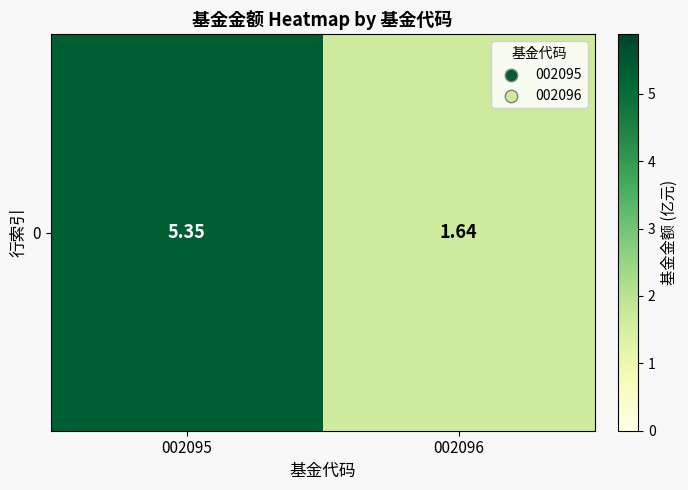

At which label does the data first exceed 5?

002095